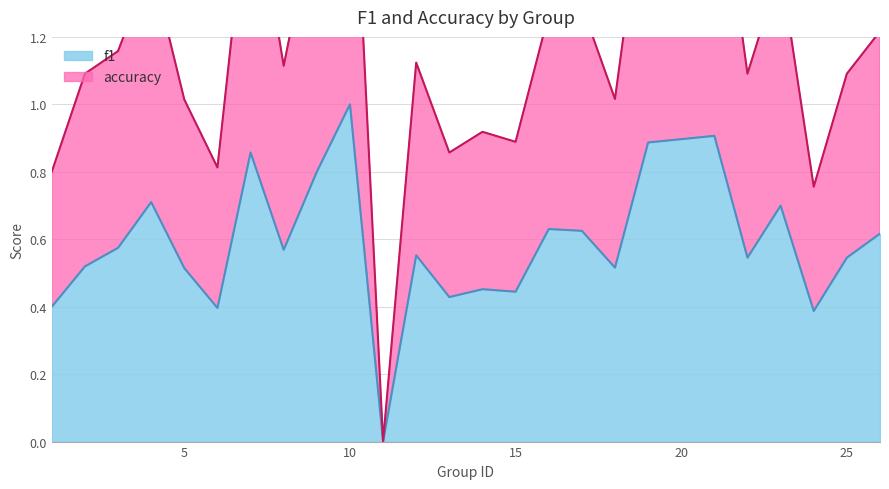

Which series changed the most between 2 and 24?

accuracy